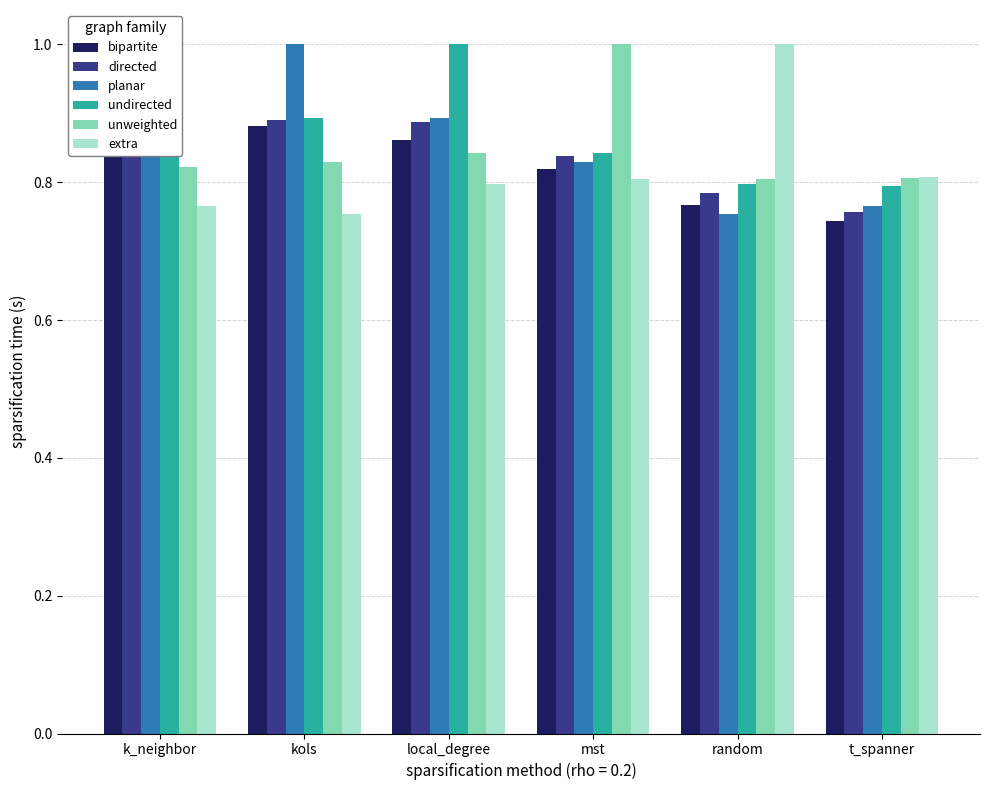

How many bipartite values are between 0 and 1?

6